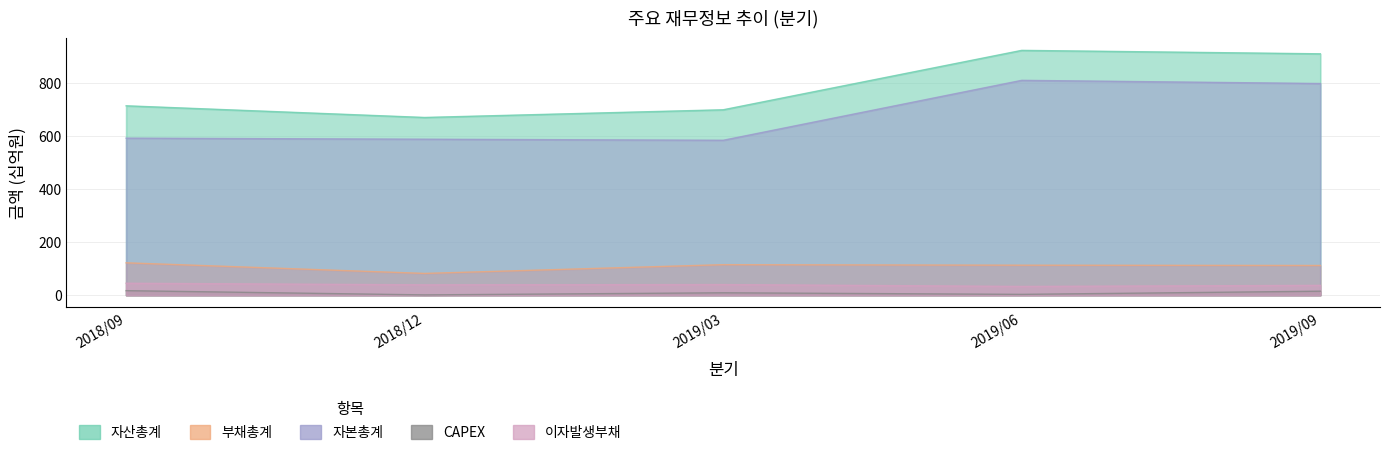

What is the label of the 1st point from the right?

2019/09